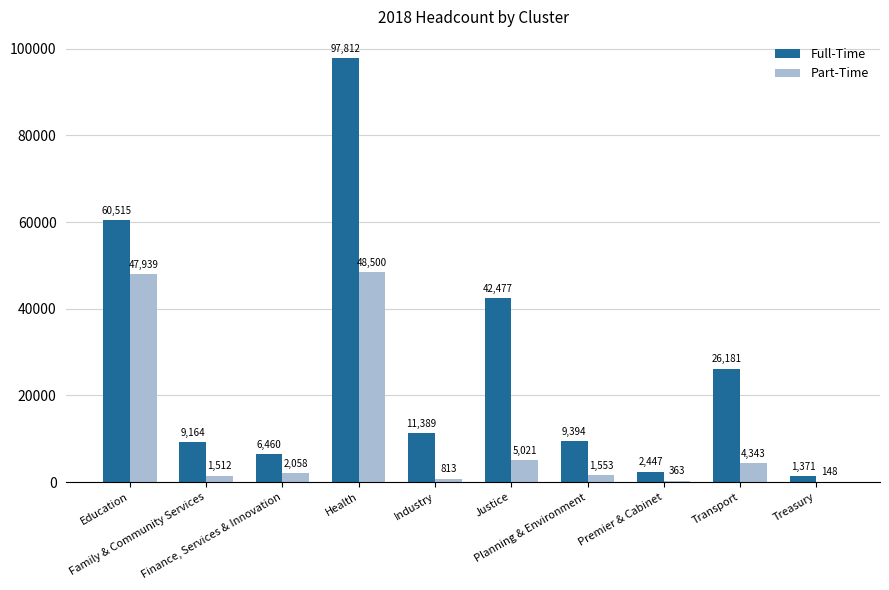

What is the maximum value shown in the chart?

97812